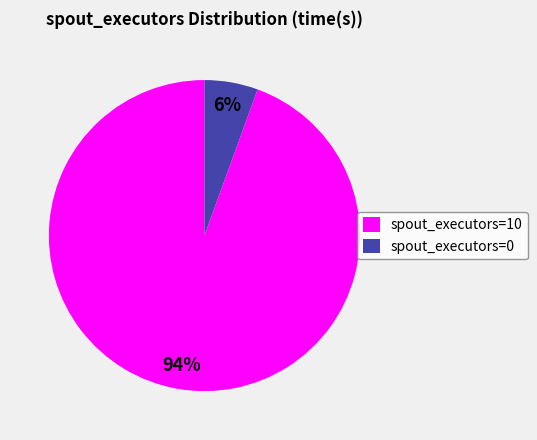

Which category has the smallest portion of the pie?

spout_executors=0